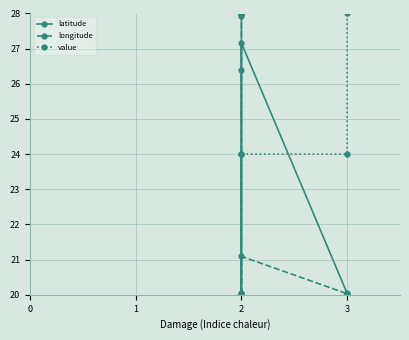

Is it true that latitude equals 4.5 at 3?

False